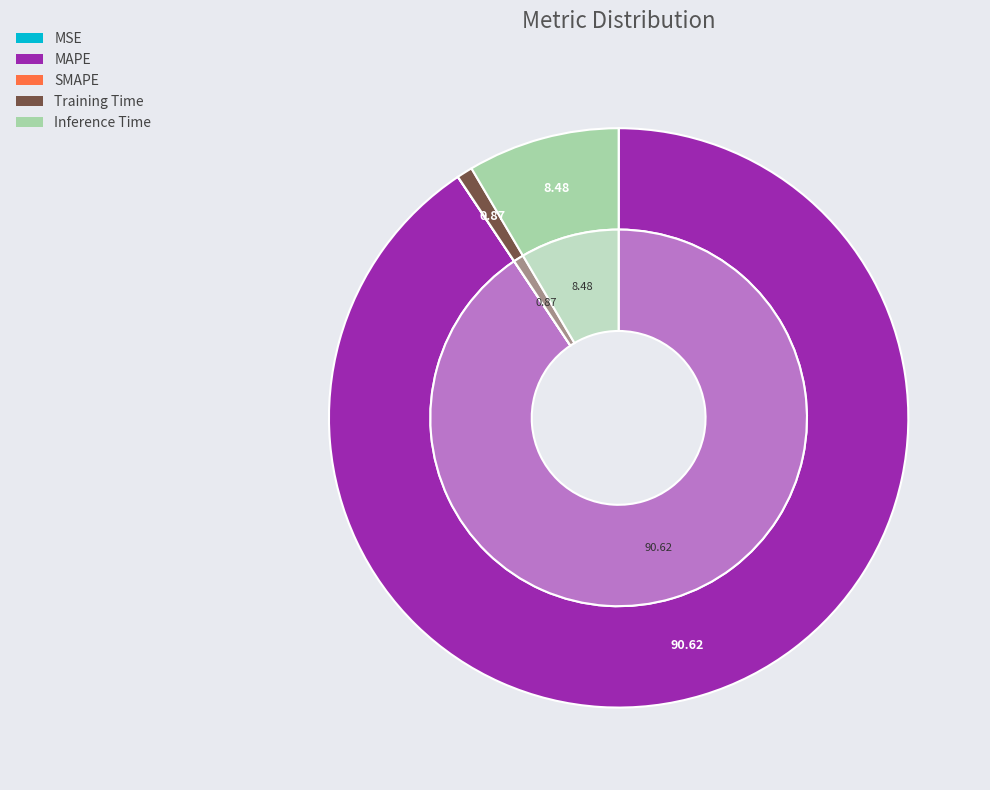

Which slice is the largest?

MAPE